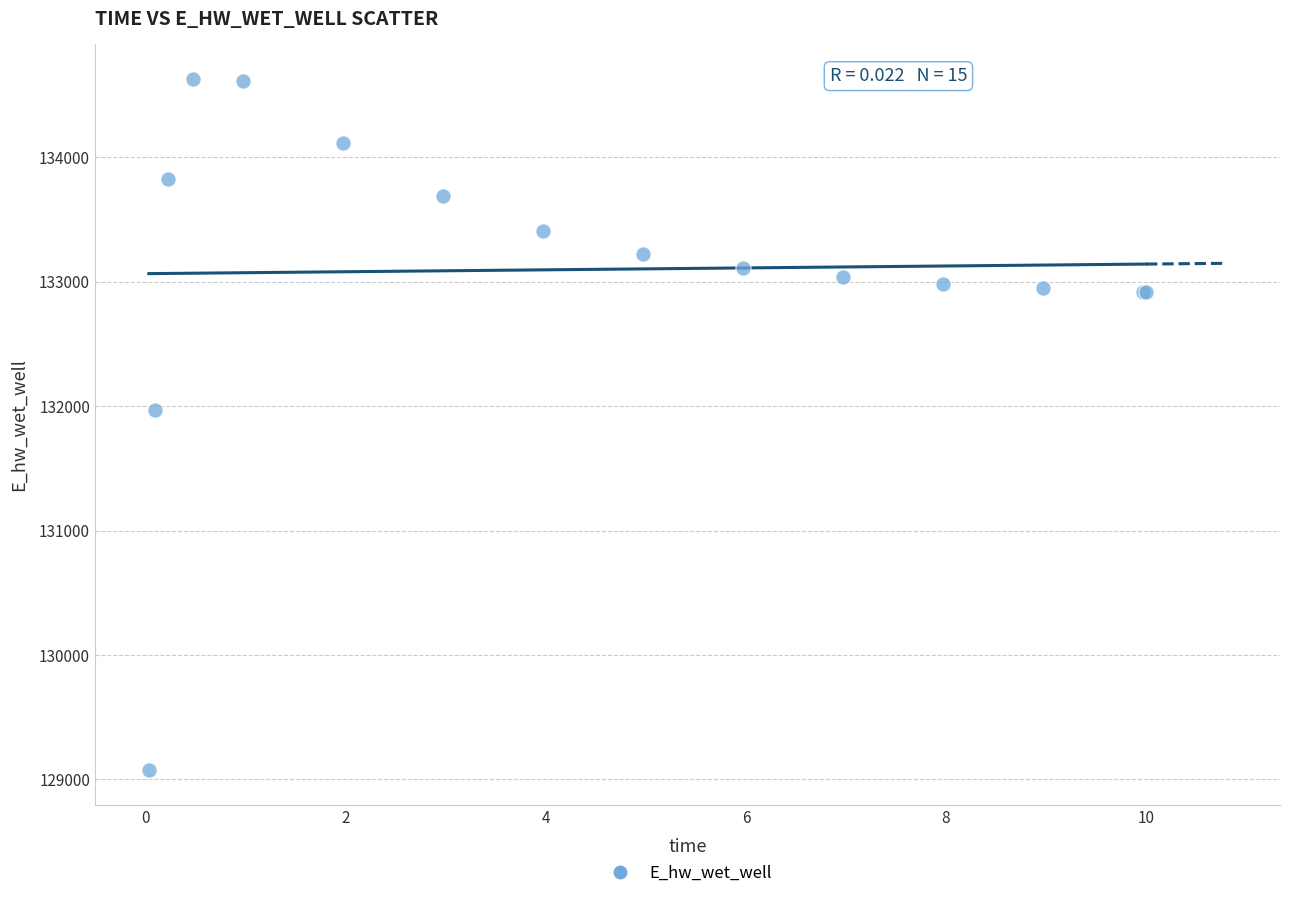

What Y value in the scatter plot is closest to 131850?

131971.5